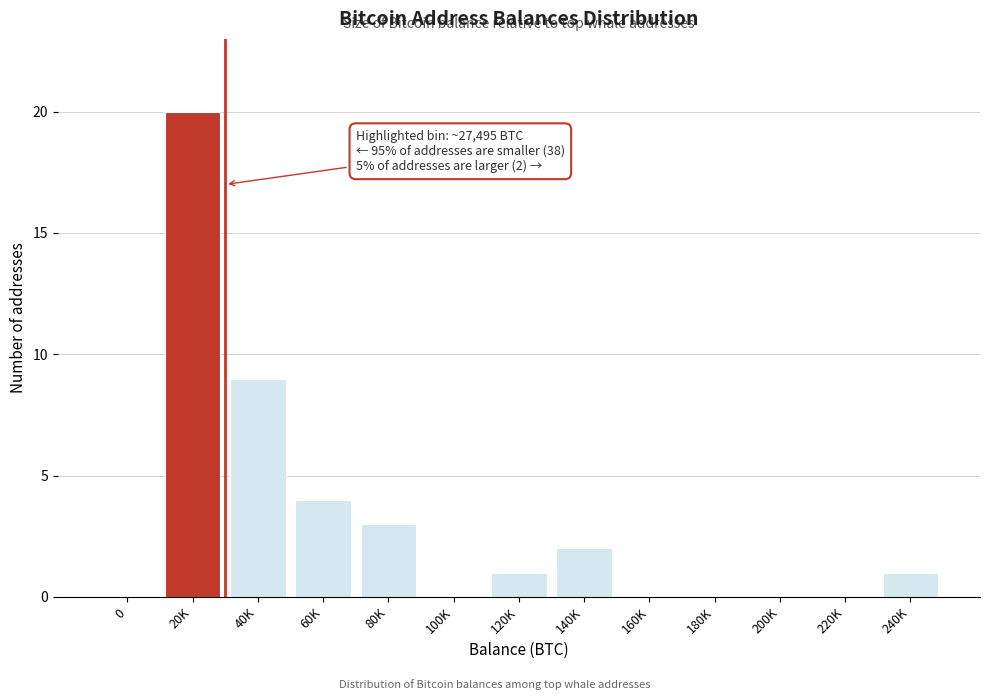

Reading left to right, list all the values displayed in this chart.

0=0	20K=20	40K=9	60K=4	80K=3	100K=0	120K=1	140K=2	160K=0	180K=0	200K=0	220K=0	240K=1